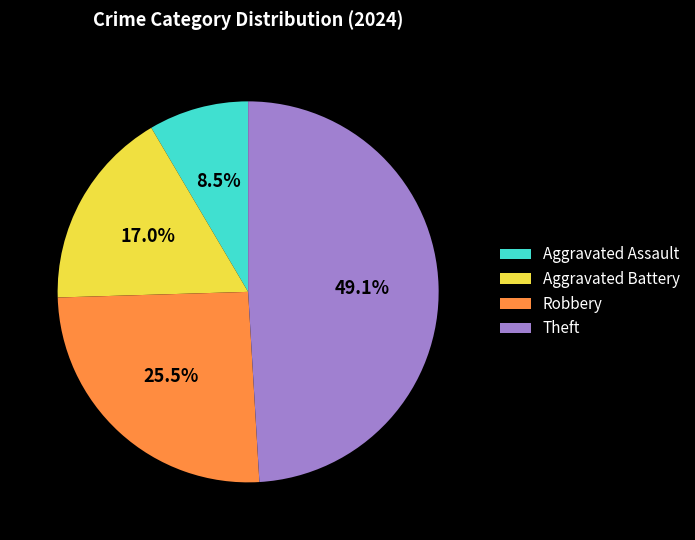

Is there a majority slice in this chart?

No